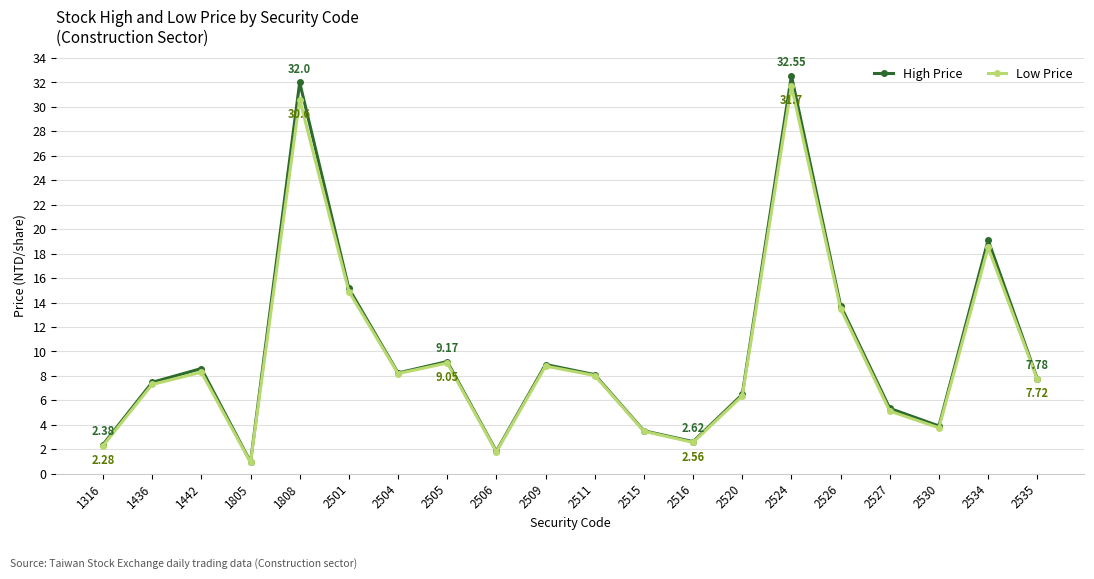

Which series has the widest spread of values?

High Price